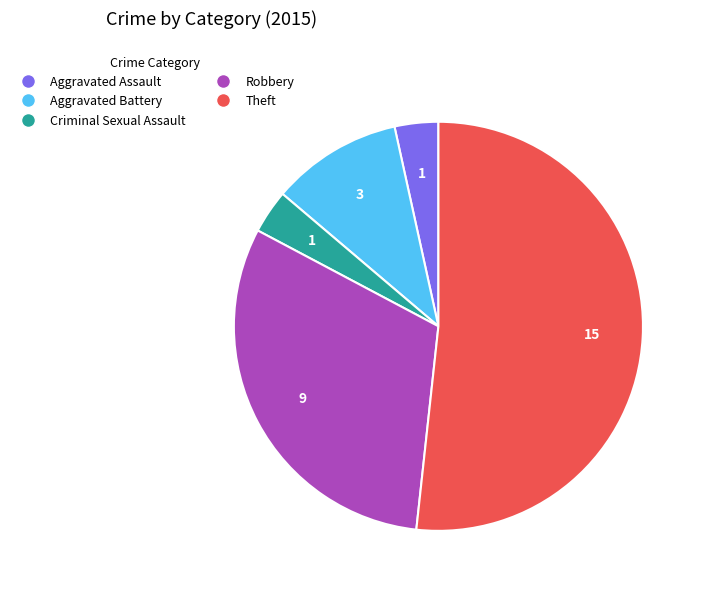

The Robbery slice represents 31% of the pie. True or false?

True